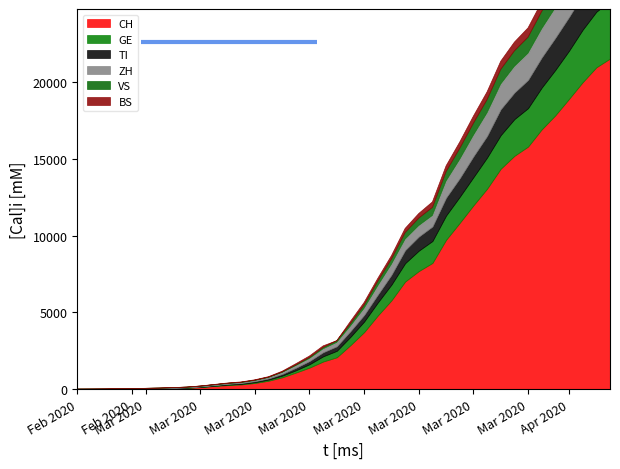

Reading left to right, list all the values displayed in this chart.

CH: 2020-02-25=0	2020-02-26=2	2020-02-27=6	2020-02-28=13	2020-02-29=23	2020-03-01=29	2020-03-02=40	2020-03-03=59	2020-03-04=83	2020-03-05=125	2020-03-06=197	2020-03-07=257	2020-03-08=303	2020-03-09=396	2020-03-10=542	2020-03-11=766	2020-03-12=1072	2020-03-13=1398	2020-03-14=1795	2020-03-15=2071	2020-03-16=2863	2020-03-17=3709	2020-03-18=4792	2020-03-19=5780	2020-03-20=7004	2020-03-21=7685	2020-03-22=8216	2020-03-23=9724	2020-03-24=10828	2020-03-25=11967	2020-03-26=13051	2020-03-27=14353	2020-03-28=15192	2020-03-29=15795	2020-03-30=16917	2020-03-31=17836	2020-04-01=18902	2020-04-02=19991	2020-04-03=20959	2020-04-04=21529
GE: 2020-02-25=0	2020-02-26=1	2020-02-27=1	2020-02-28=4	2020-02-29=8	2020-03-01=9	2020-03-02=10	2020-03-03=13	2020-03-04=14	2020-03-05=17	2020-03-06=25	2020-03-07=38	2020-03-08=40	2020-03-09=56	2020-03-10=76	2020-03-11=109	2020-03-12=150	2020-03-13=222	2020-03-14=340	2020-03-15=423	2020-03-16=544	2020-03-17=692	2020-03-18=848	2020-03-19=1027	2020-03-20=1194	2020-03-21=1331	2020-03-22=1430	2020-03-23=1582	2020-03-24=1699	2020-03-25=1837	2020-03-26=2033	2020-03-27=2190	2020-03-28=2393	2020-03-29=2505	2020-03-30=2721	2020-03-31=2958	2020-04-01=3137	2020-04-02=3420	2020-04-03=3621	2020-04-04=3753
TI: 2020-02-25=0	2020-02-26=1	2020-02-27=1	2020-02-28=1	2020-02-29=2	2020-03-01=2	2020-03-02=4	2020-03-03=8	2020-03-04=13	2020-03-05=25	2020-03-06=28	2020-03-07=41	2020-03-08=49	2020-03-09=61	2020-03-10=75	2020-03-11=108	2020-03-12=163	2020-03-13=206	2020-03-14=265	2020-03-15=293	2020-03-16=368	2020-03-17=426	2020-03-18=511	2020-03-19=638	2020-03-20=849	2020-03-21=916	2020-03-22=945	2020-03-23=1162	2020-03-24=1209	2020-03-25=1354	2020-03-26=1401	2020-03-27=1688	2020-03-28=1727	2020-03-29=1837	2020-03-30=1962	2020-03-31=2091	2020-04-01=2195	2020-04-02=2271	2020-04-03=2377	2020-04-04=2442
ZH: 2020-02-25=0	2020-02-26=0	2020-02-27=2	2020-02-28=2	2020-02-29=6	2020-03-01=7	2020-03-02=10	2020-03-03=13	2020-03-04=15	2020-03-05=23	2020-03-06=29	2020-03-07=34	2020-03-08=40	2020-03-09=49	2020-03-10=62	2020-03-11=101	2020-03-12=140	2020-03-13=163	2020-03-14=218	2020-03-15=250	2020-03-16=326	2020-03-17=429	2020-03-18=568	2020-03-19=679	2020-03-20=711	2020-03-21=711	2020-03-22=711	2020-03-23=1073	2020-03-24=1221	2020-03-25=1368	2020-03-26=1500	2020-03-27=1627	2020-03-28=1701	2020-03-29=1733	2020-03-30=1859	2020-03-31=1947	2020-04-01=2136	2020-04-02=2300	2020-04-03=2428	2020-04-04=2461
VS: 2020-02-25=0	2020-02-26=0	2020-02-27=0	2020-02-28=1	2020-02-29=1	2020-03-01=2	2020-03-02=3	2020-03-03=3	2020-03-04=4	2020-03-05=5	2020-03-06=6	2020-03-07=7	2020-03-08=12	2020-03-09=17	2020-03-10=22	2020-03-11=30	2020-03-12=53	2020-03-13=76	2020-03-14=98	2020-03-15=115	2020-03-16=172	2020-03-17=225	2020-03-18=312	2020-03-19=349	2020-03-20=436	2020-03-21=498	2020-03-22=535	2020-03-23=628	2020-03-24=728	2020-03-25=793	2020-03-26=874	2020-03-27=968	2020-03-28=1017	2020-03-29=1055	2020-03-30=1144	2020-03-31=1211	2020-04-01=1282	2020-04-02=1334	2020-04-03=1383	2020-04-04=1416
BS: 2020-02-25=0	2020-02-26=0	2020-02-27=1	2020-02-28=1	2020-02-29=1	2020-03-01=1	2020-03-02=1	2020-03-03=3	2020-03-04=3	2020-03-05=8	2020-03-06=15	2020-03-07=21	2020-03-08=24	2020-03-09=28	2020-03-10=33	2020-03-11=49	2020-03-12=73	2020-03-13=92	2020-03-14=100	2020-03-15=0	2020-03-16=143	2020-03-17=164	2020-03-18=181	2020-03-19=220	2020-03-20=270	2020-03-21=297	2020-03-22=356	2020-03-23=374	2020-03-24=410	2020-03-25=462	2020-03-26=501	2020-03-27=530	2020-03-28=569	2020-03-29=605	2020-03-30=617	2020-03-31=653	2020-04-01=687	2020-04-02=714	2020-04-03=754	2020-04-04=767